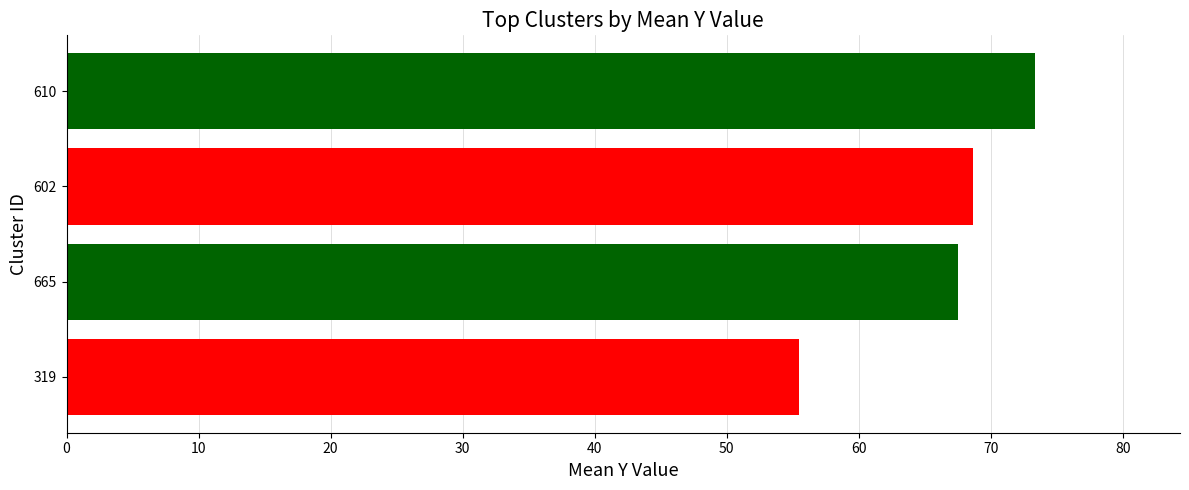

Reading top to bottom, list all the values displayed in this chart.

73.3	68.7	67.5	55.5